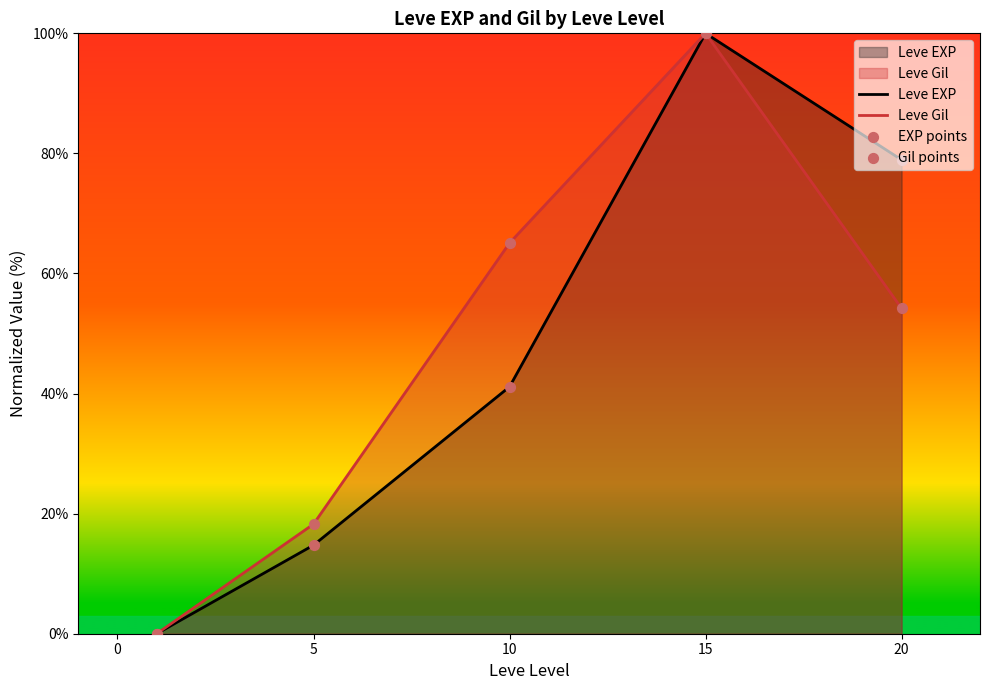

At how many categories does at least one series exceed 5?

4